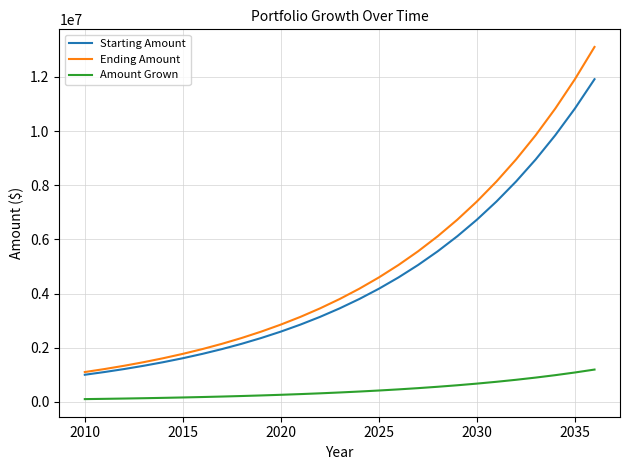

True or false: Ending Amount and Amount Grown cross at least once.

False